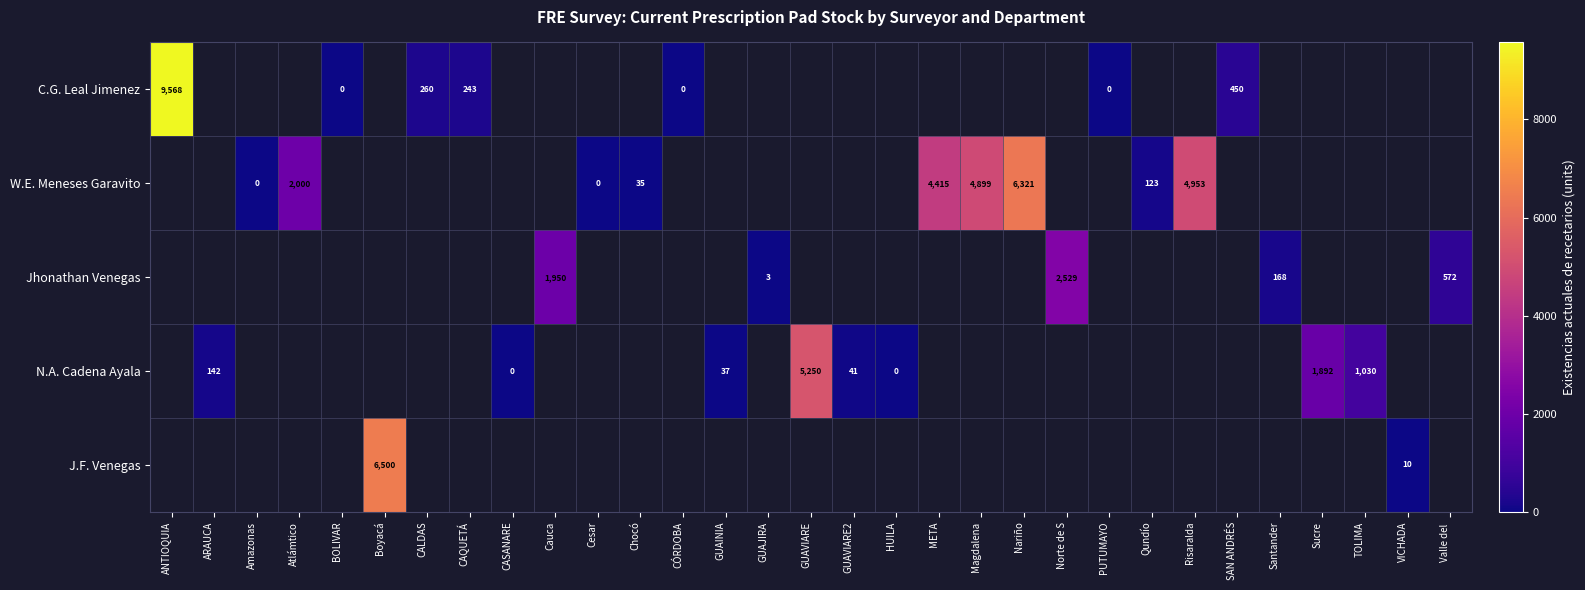

The N.A. Cadena Ayala series shows 1811 at TOLIMA. True or false?

False